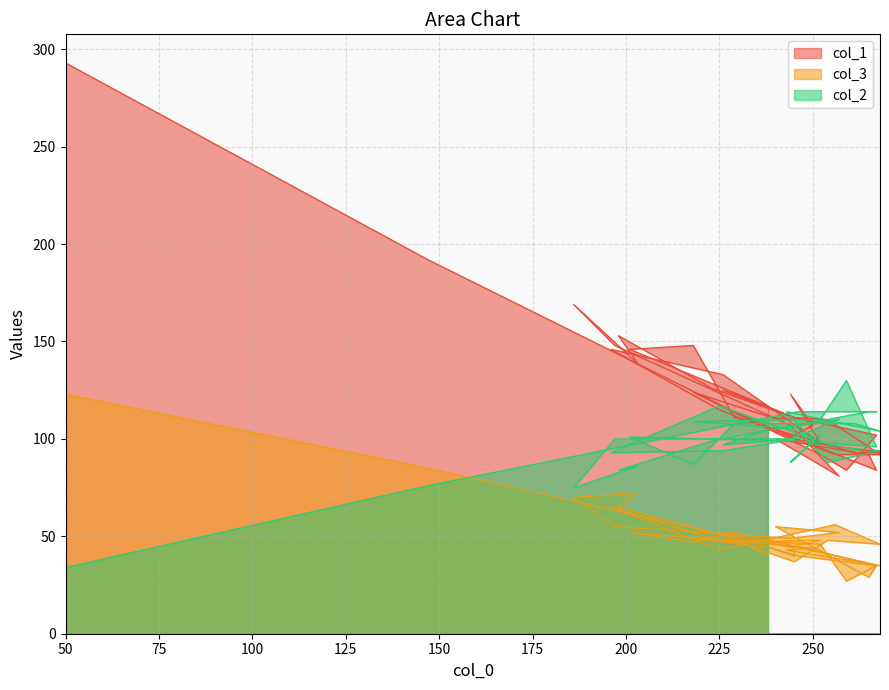

How many lines are shown in the chart?

3